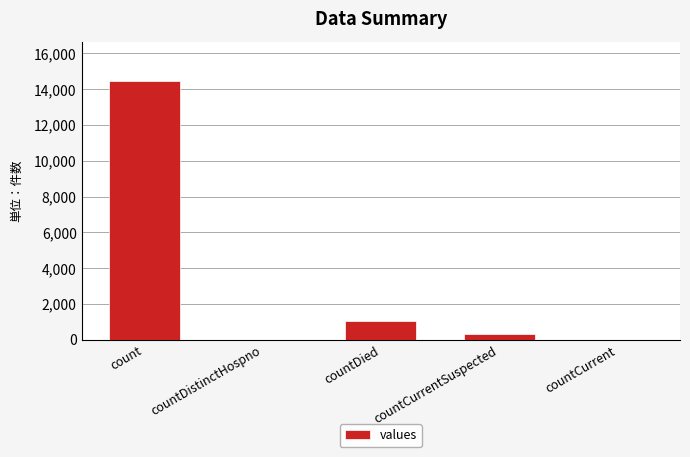

Are the bars grouped side by side (vs. stacked)?

No